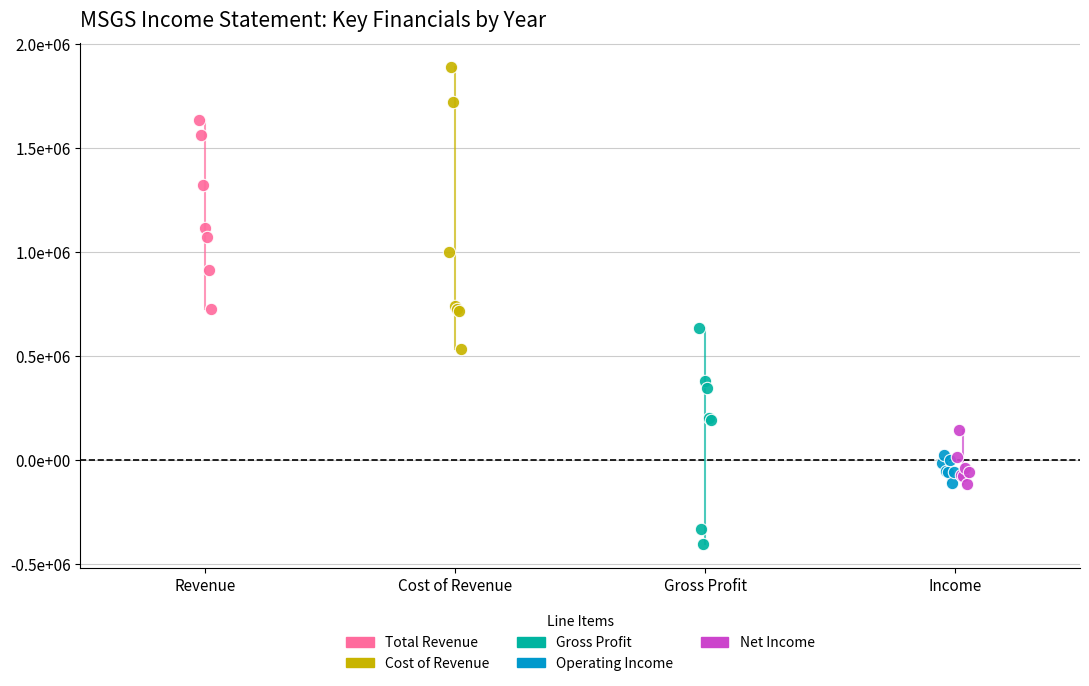

Which series contains the highest Y value?

Cost of Revenue